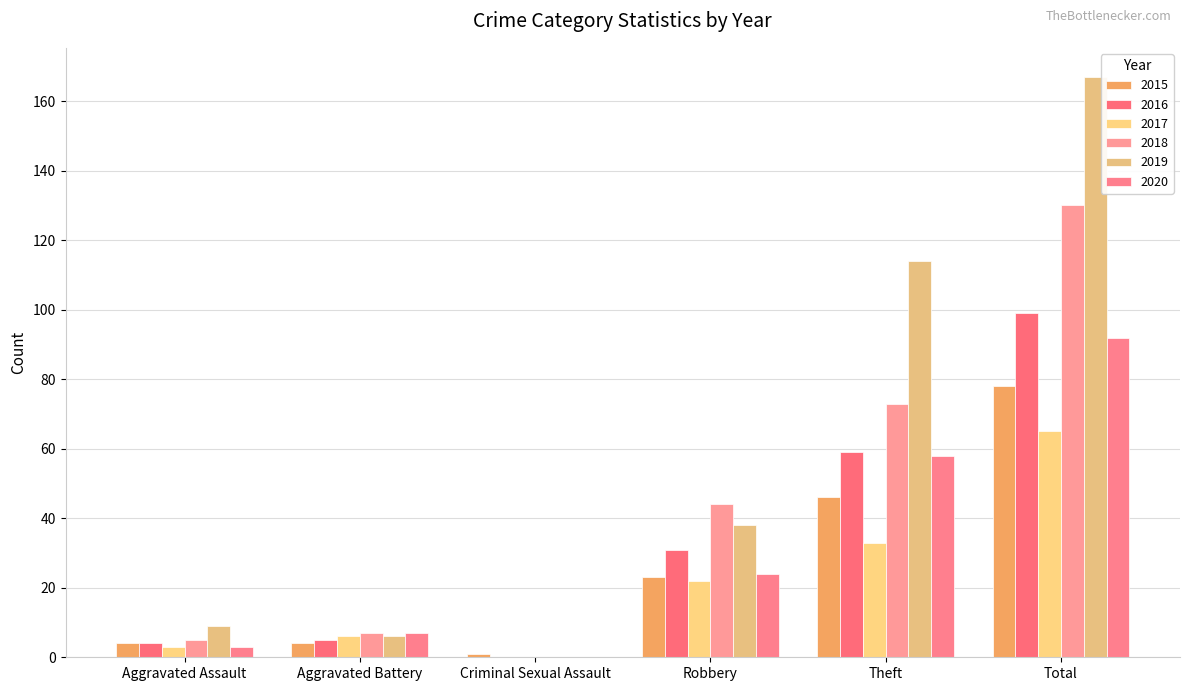

Reading right to left, transcribe all the data shown in this chart.

2015: Total=78	Theft=46	Robbery=23	Criminal Sexual Assault=1	Aggravated Battery=4	Aggravated Assault=4
2016: Total=99	Theft=59	Robbery=31	Criminal Sexual Assault=0	Aggravated Battery=5	Aggravated Assault=4
2017: Total=65	Theft=33	Robbery=22	Criminal Sexual Assault=0	Aggravated Battery=6	Aggravated Assault=3
2018: Total=130	Theft=73	Robbery=44	Criminal Sexual Assault=0	Aggravated Battery=7	Aggravated Assault=5
2019: Total=167	Theft=114	Robbery=38	Criminal Sexual Assault=0	Aggravated Battery=6	Aggravated Assault=9
2020: Total=92	Theft=58	Robbery=24	Criminal Sexual Assault=0	Aggravated Battery=7	Aggravated Assault=3